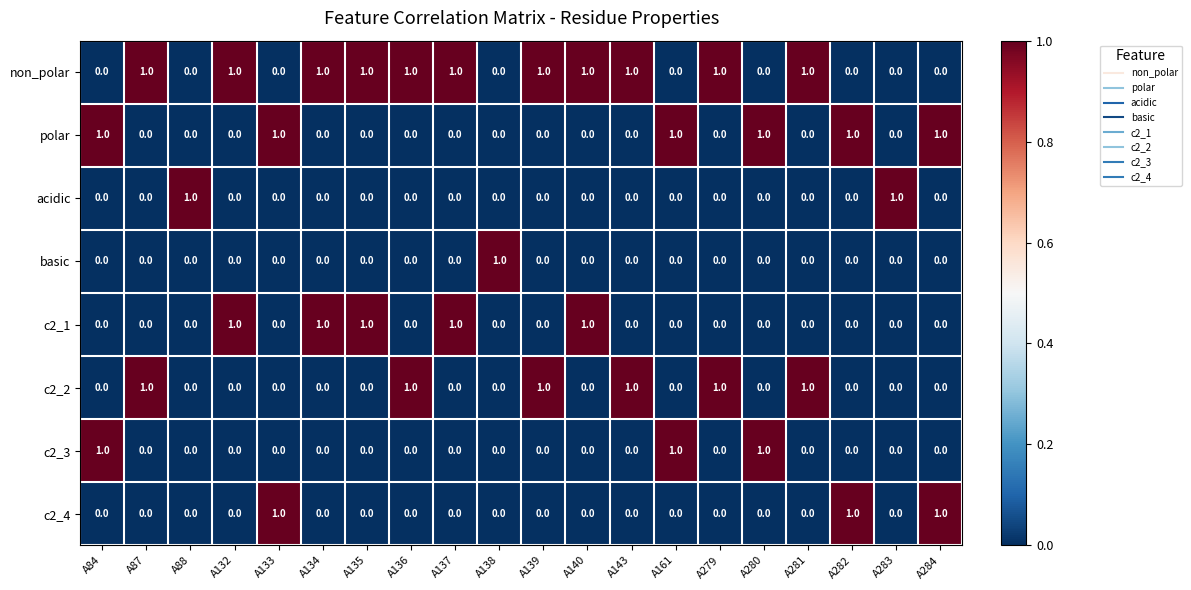

Which series has the largest total across all categories?

non_polar